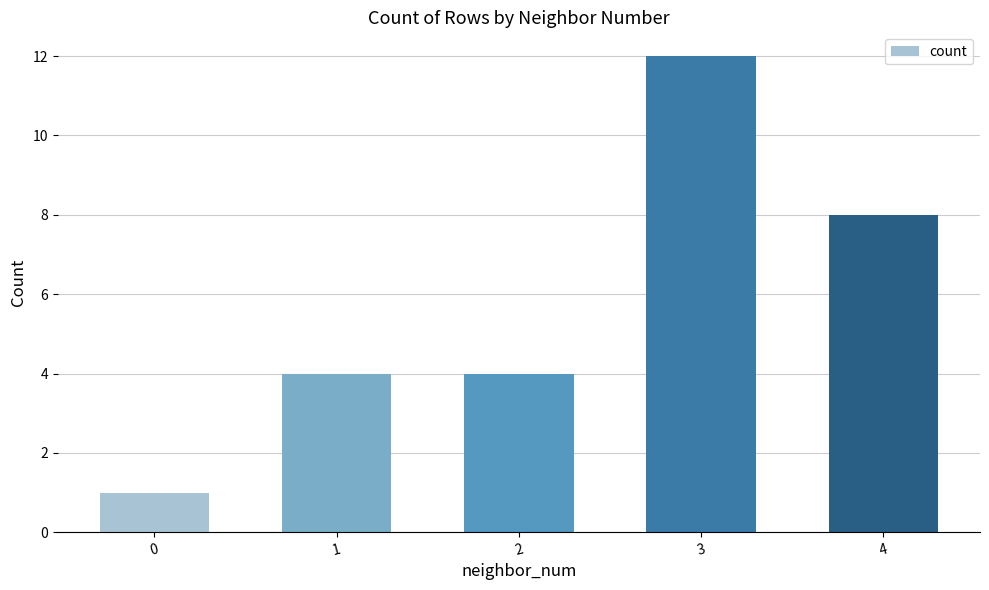

What is the sum of the values at 2 and 4?

12